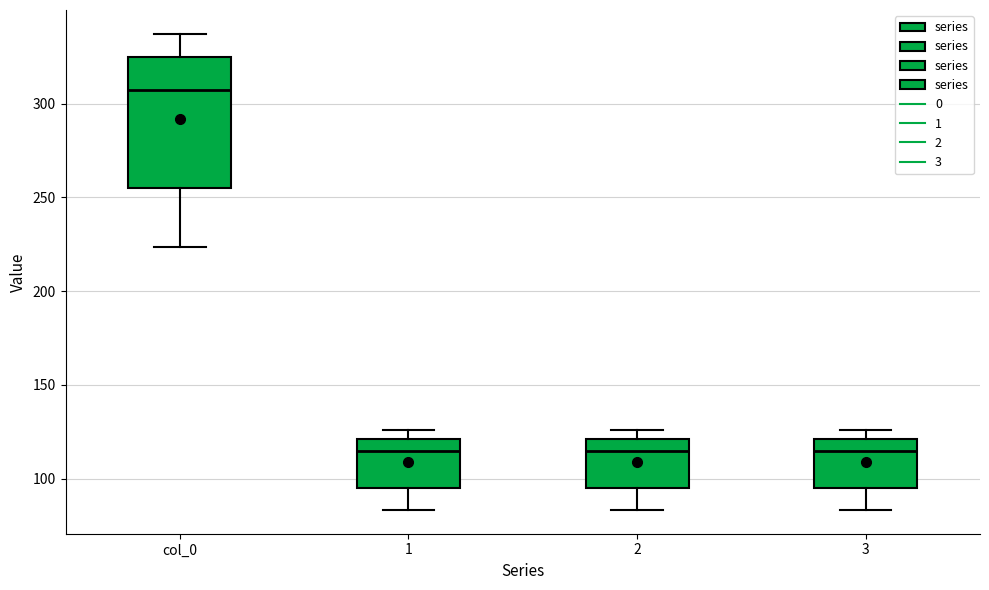

Which box's median line is the highest?

col_0